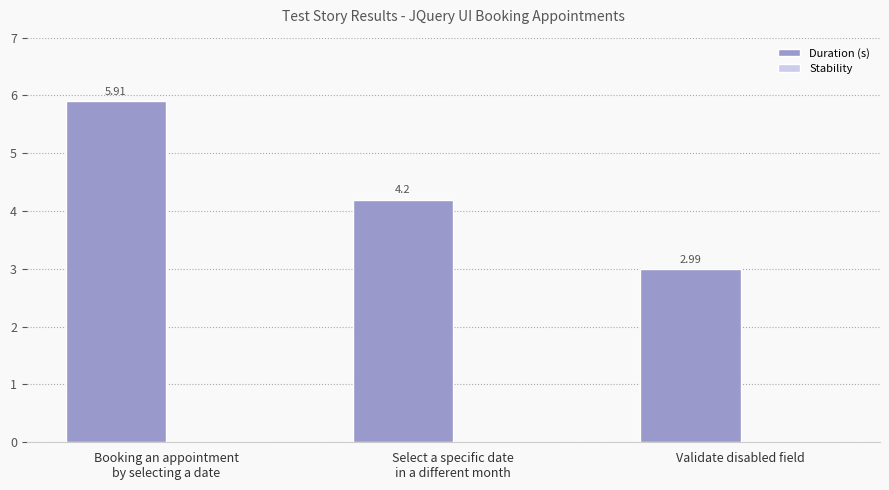

How many bars are there in total?

3